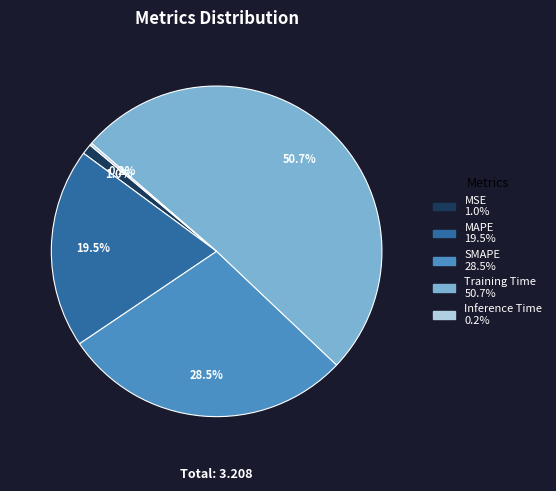

To the nearest percent, what is the difference between the MSE and Training Time slice percentages?

50%